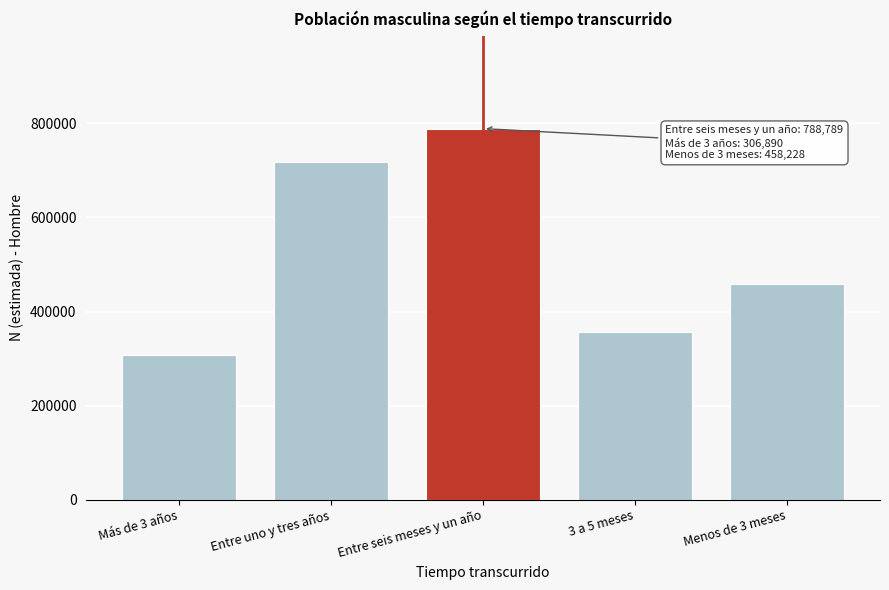

Reading right to left, what are all the values shown in this chart?

Menos de 3 meses=458228	3 a 5 meses=356904	Entre seis meses y un año=788789	Entre uno y tres años=717573	Más de 3 años=306890